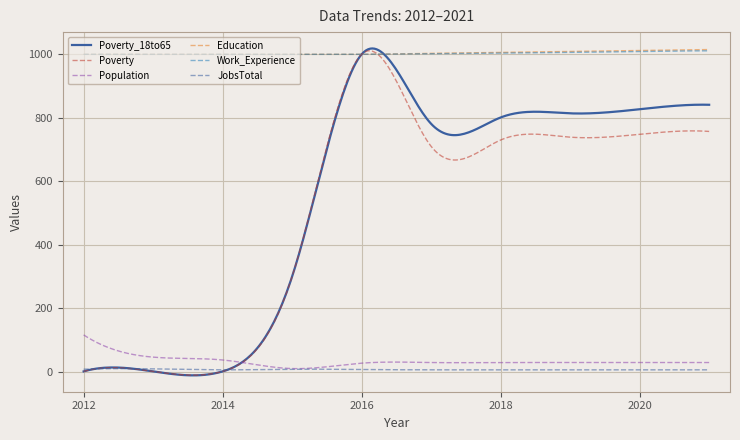

What is the greatest value displayed?

1018.4